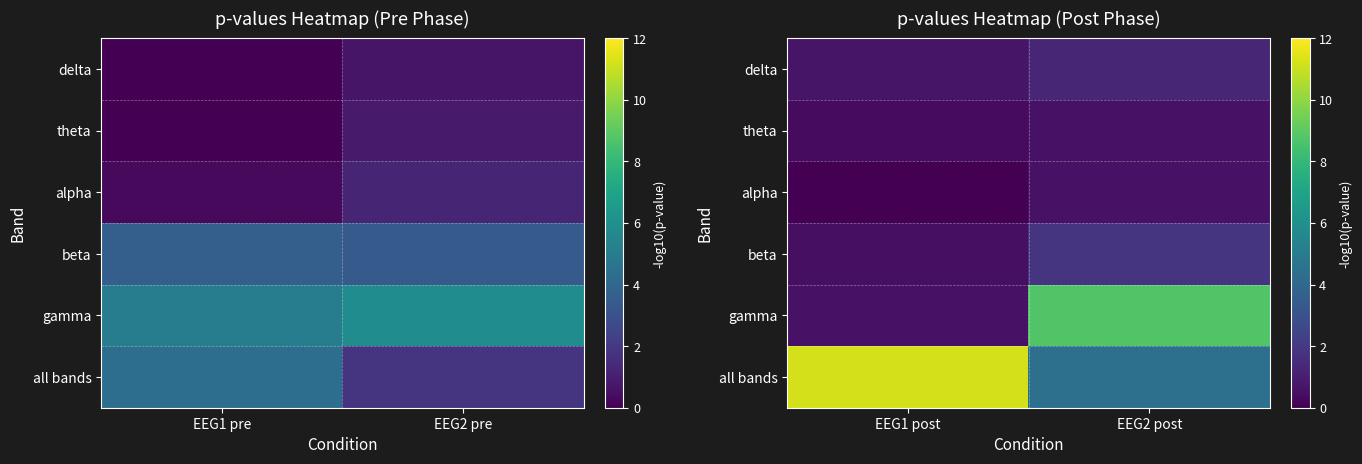

What is the sum of all all bands values?

15.6